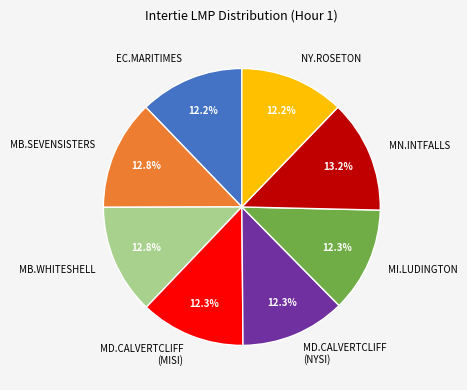

Combined, what portion of the pie is MB.WHITESHELL and EC.MARITIMES?

25.0%